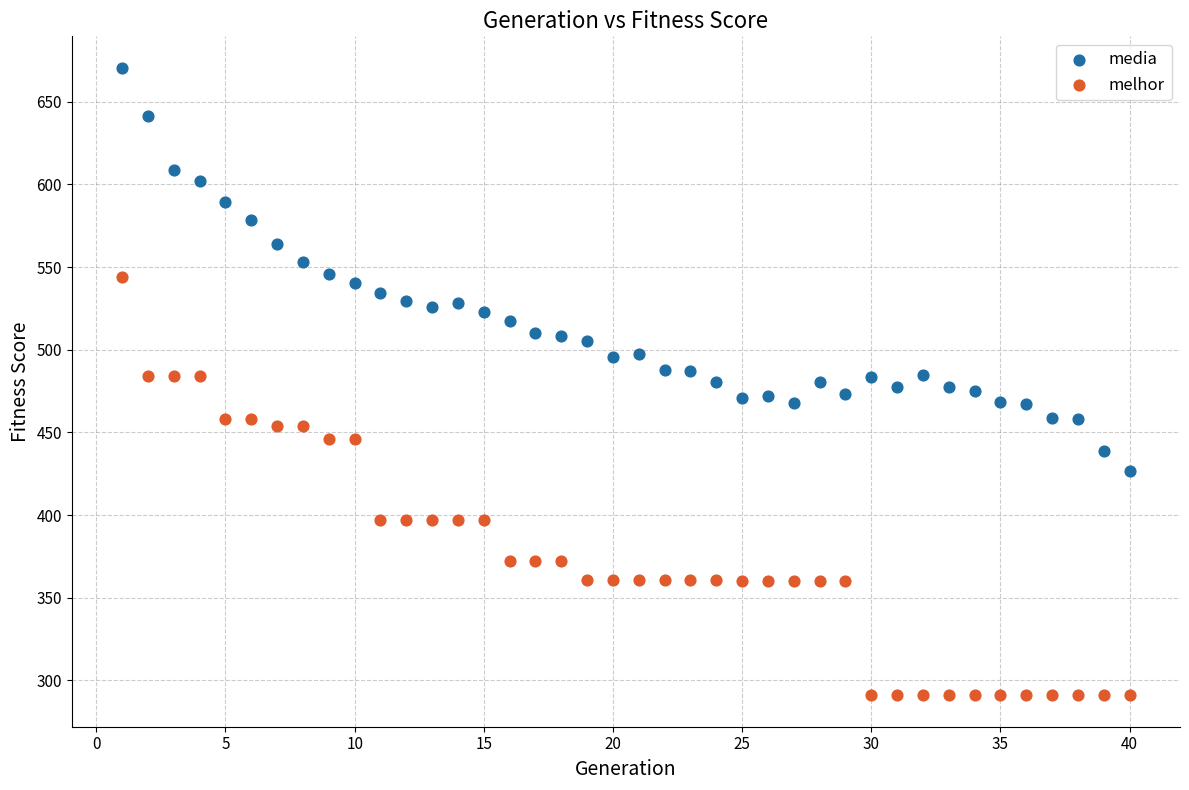

Across all data points, what is the range of X values (max minus min)?

39.0